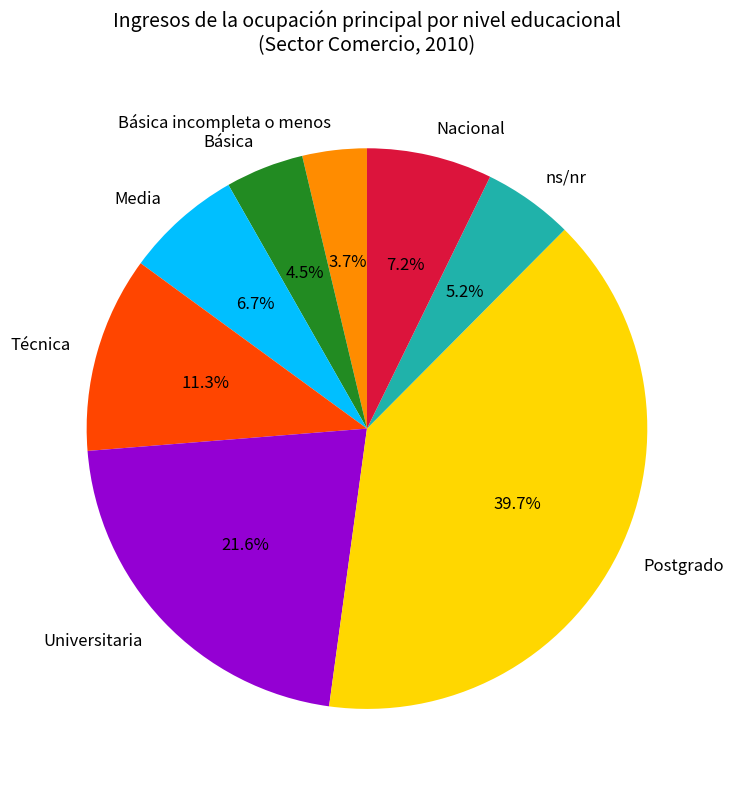

How many segments does this pie chart have?

8